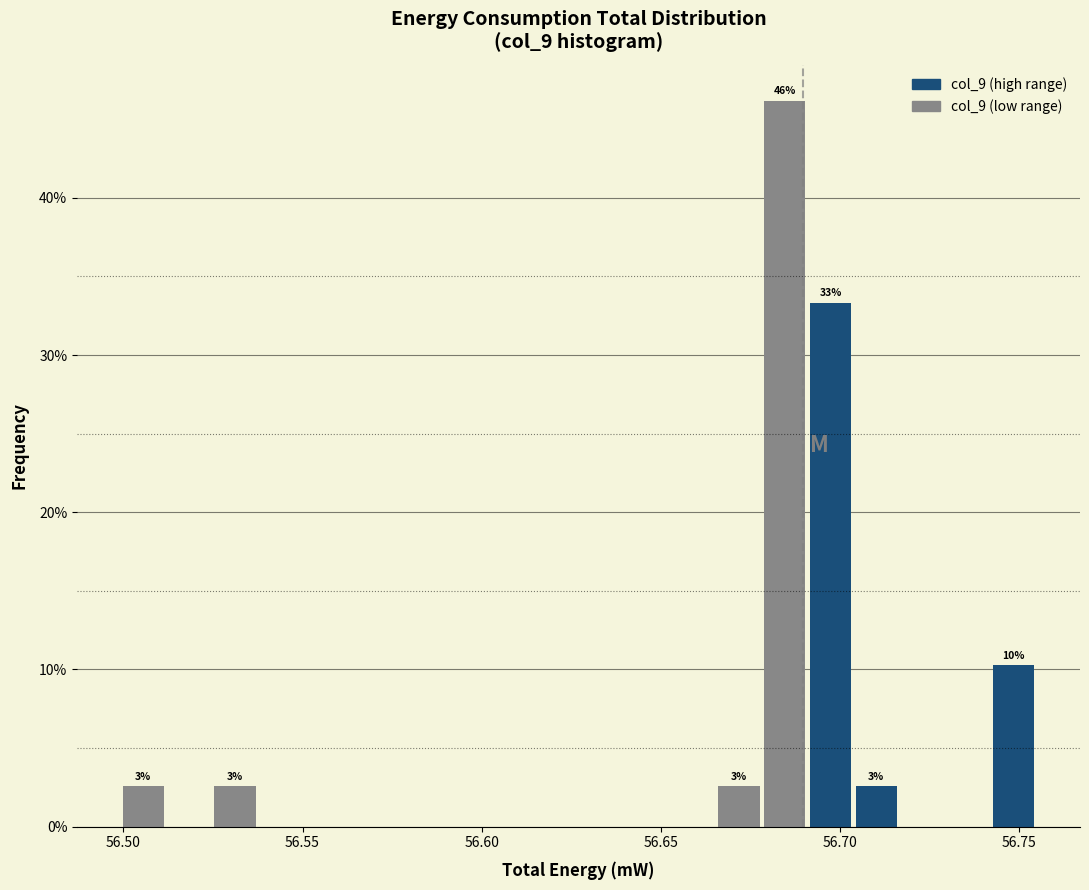

Read against the x-axis, roughly where is the centre of the tallest bar?

56.685